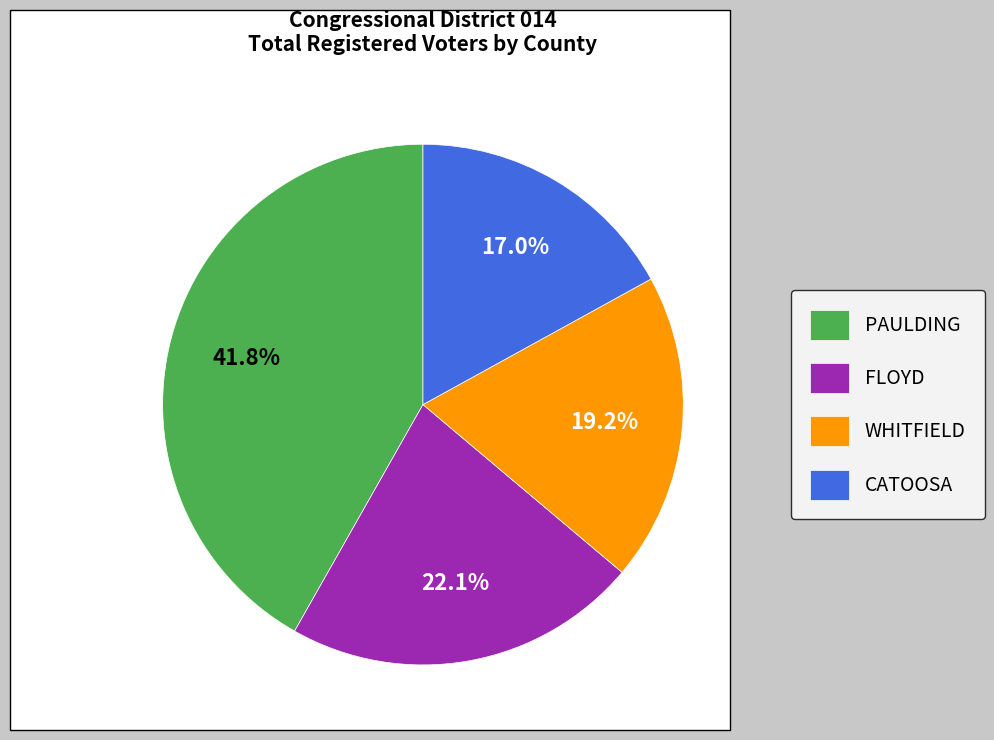

Which slice is the smallest?

CATOOSA